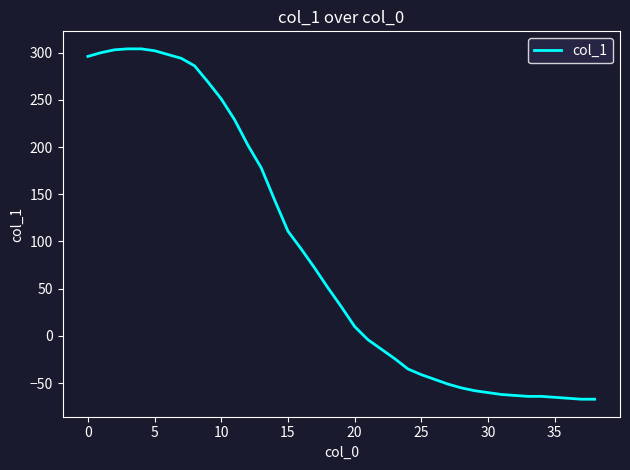

What is the minimum value shown in the chart?

-67